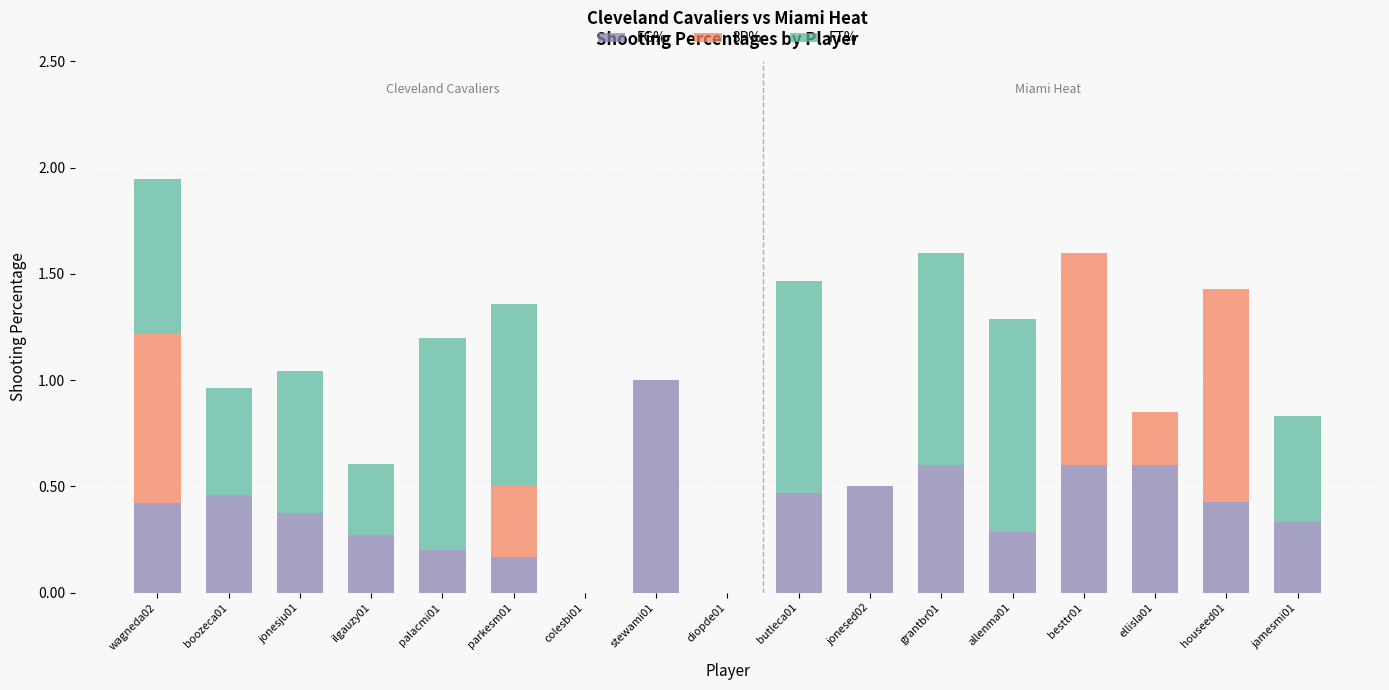

What is the total value across all series at stewami01?

1.0